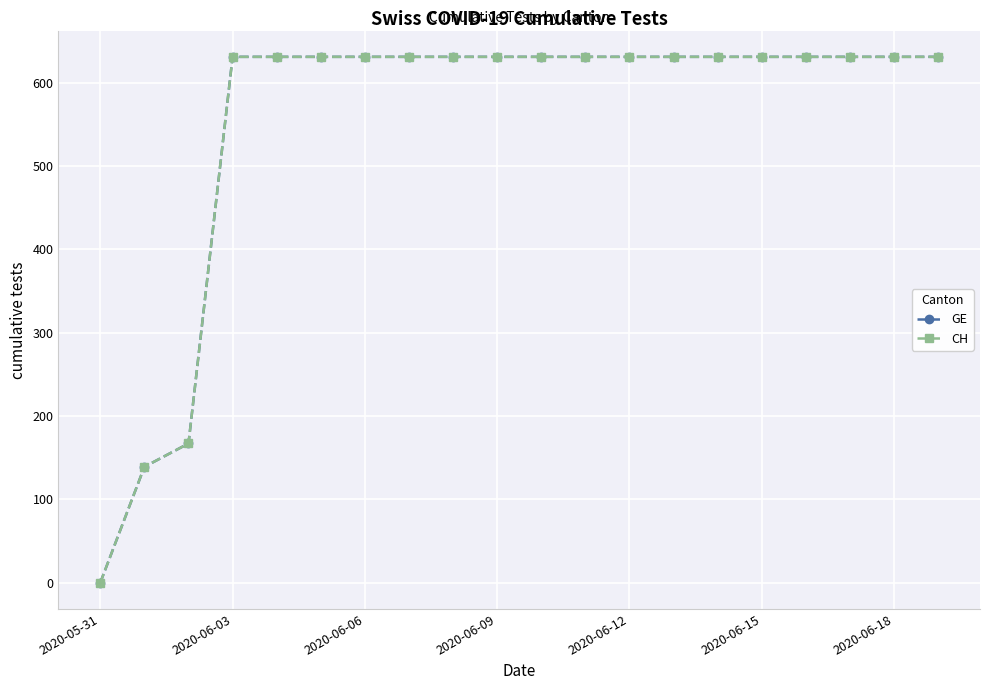

Does the chart have visible grid lines?

Yes